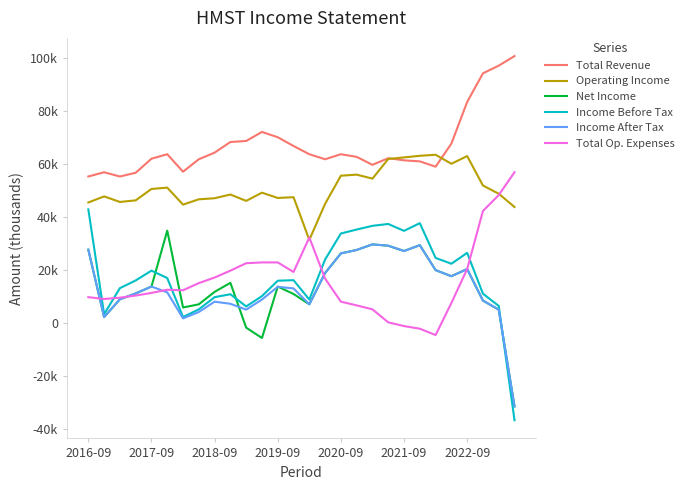

Reading left to right, list all the values displayed in this chart.

Total Revenue: 55300	56900	55300	56700	62000	63700	57100	61800	64300	68300	68700	72100	70100	66800	63700	61800	63700	62700	59700	62200	61400	61000	59000	67700	83400	94200	97100	100700
Operating Income: 45500	47800	45700	46300	50600	51100	44700	46700	47100	48500	46100	49200	47200	47500	31400	45000	55600	56000	54500	61900	62500	63100	63500	60100	63000	51900	48800	43800
Net Income: 27700	2300	9000	11200	13800	34900	5900	7100	11800	15200	-1700	-5600	13800	11000	7100	18900	26300	27600	29700	29200	27200	29400	20000	17700	20400	8500	5100	-31400
Income Before Tax: 42900	3400	13200	16100	19800	17000	2300	5200	9800	10900	6300	10200	16000	16200	8900	24000	33800	35300	36700	37400	34800	37700	24600	22400	26500	11100	6500	-36600
Income After Tax: 27700	2300	9000	11200	13800	11600	1800	4200	8100	7300	5100	8900	13700	13100	7100	18900	26300	27600	29700	29200	27200	29400	20000	17700	20400	8500	5100	-31400
Total Op. Expenses: 9800	9100	9600	10400	11400	12600	12400	15100	17200	19800	22600	22900	22900	19300	32300	16800	8100	6700	5200	300	-1100	-2100	-4500	7600	20400	42300	48300	56900